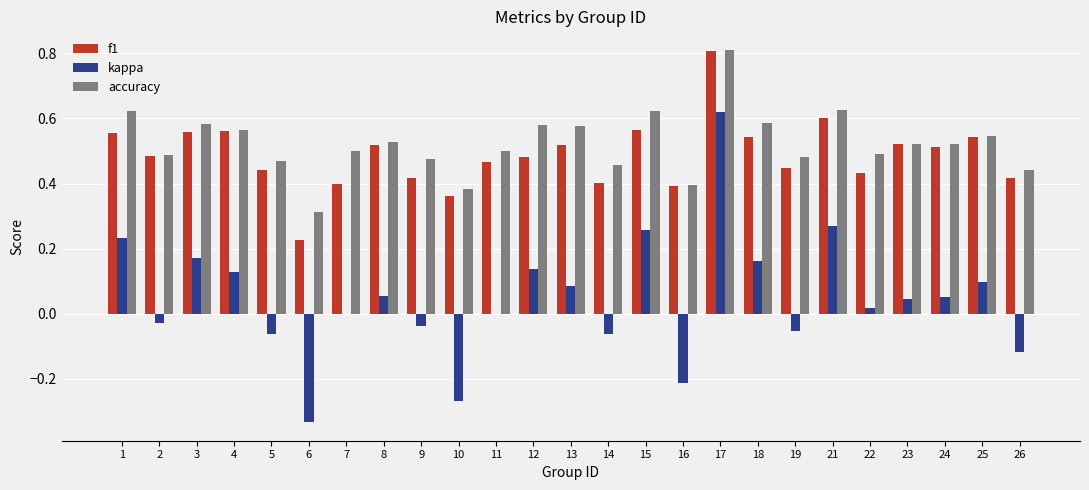

Is the value of f1 at 17 greater than the value of accuracy at 16?

Yes